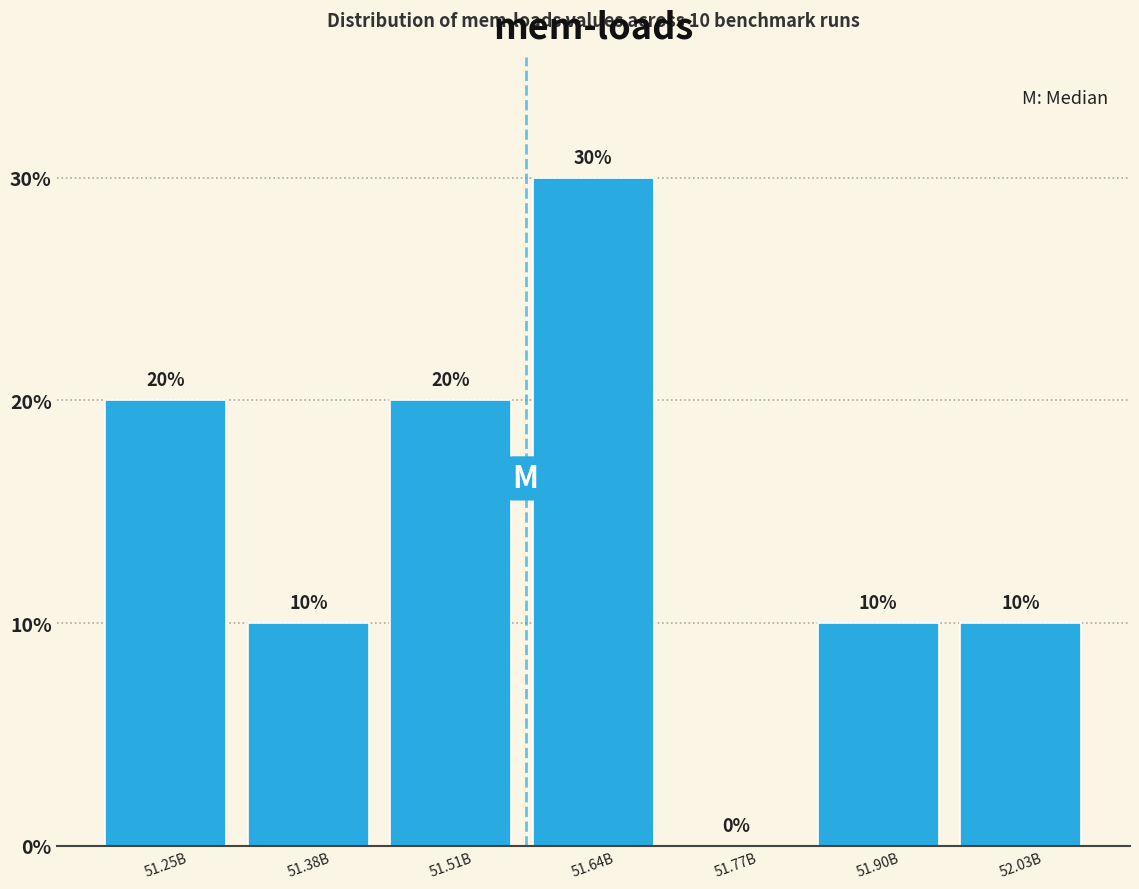

Reading left to right, extract all data points from this chart.

51.25B=20	51.38B=10	51.51B=20	51.64B=30	51.77B=0	51.90B=10	52.03B=10